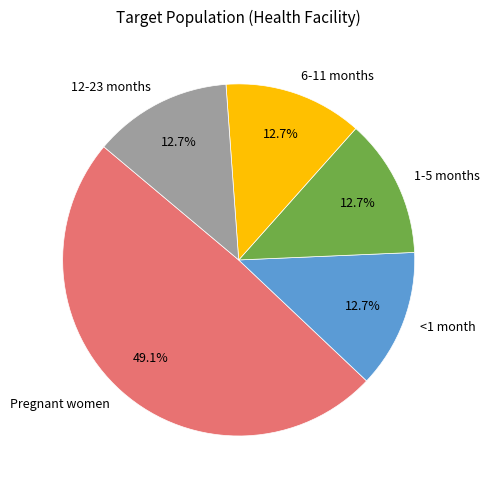

To the nearest percent, what is the average slice percentage?

20%